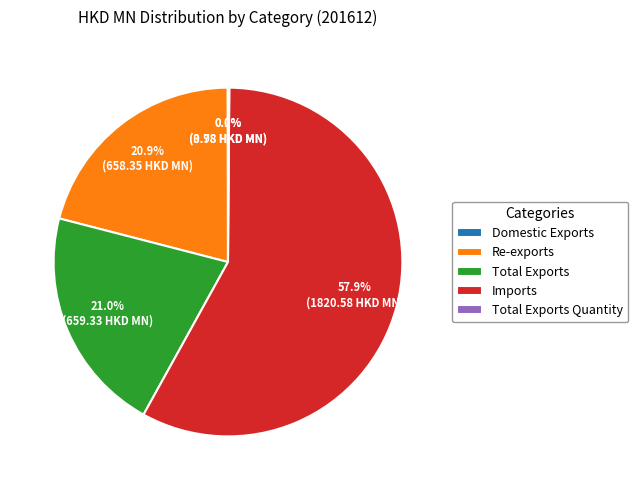

What portion of the pie excludes Re-exports?

79.1%